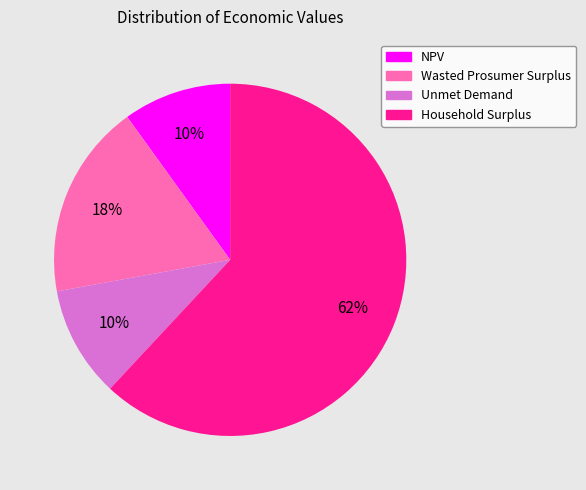

Is it true that NPV is 22% of the pie?

False